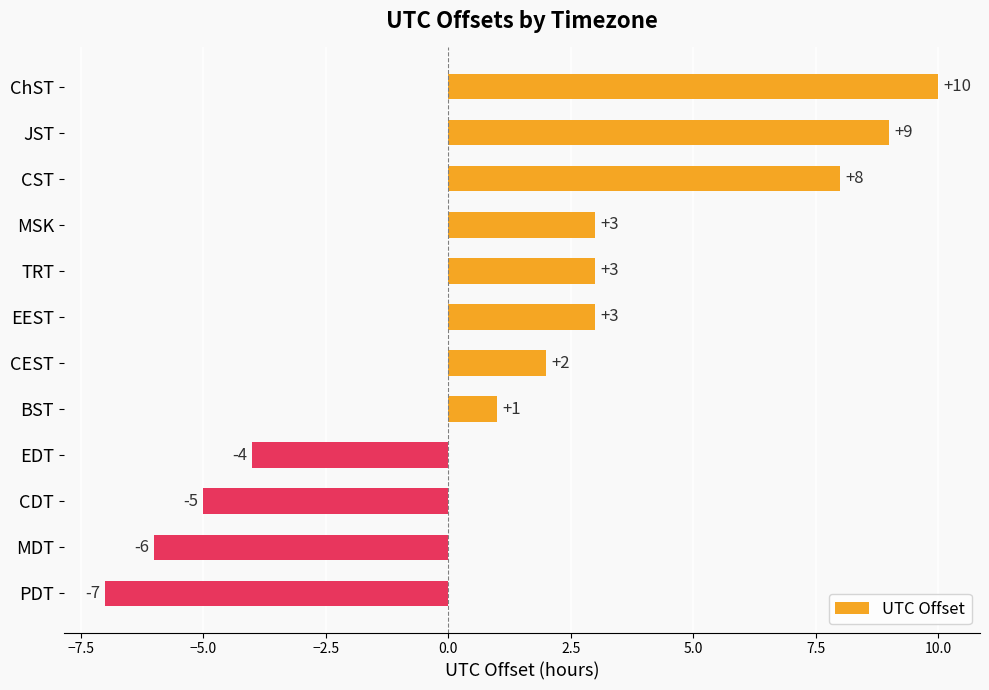

Reading bottom to top, extract all data points from this chart.

PDT=-7	MDT=-6	CDT=-5	EDT=-4	BST=1	CEST=2	EEST=3	TRT=3	MSK=3	CST=8	JST=9	ChST=10